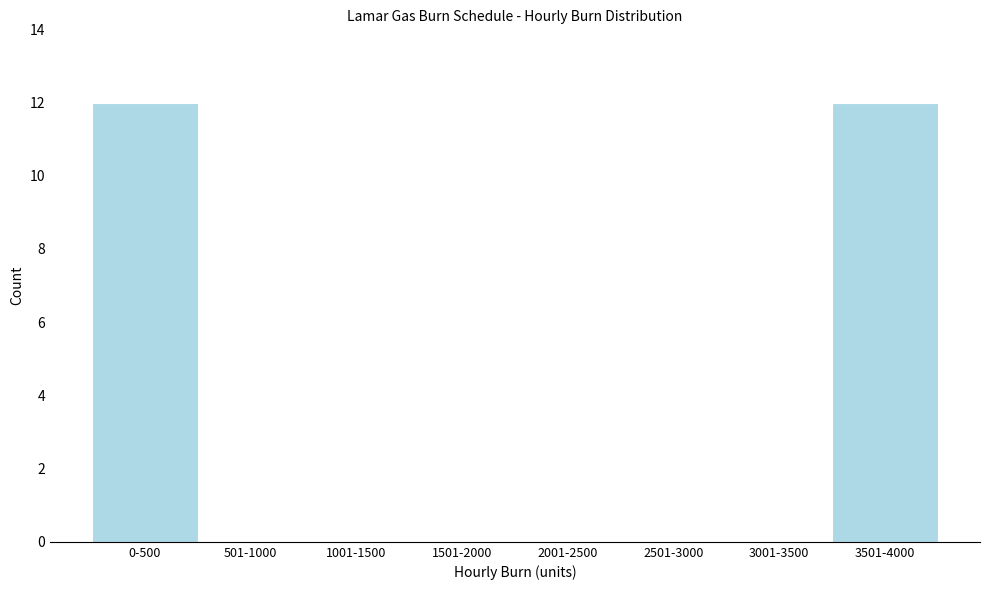

Reading left to right, what are all the values shown in this chart?

0-500=12	501-1000=0	1001-1500=0	1501-2000=0	2001-2500=0	2501-3000=0	3001-3500=0	3501-4000=12